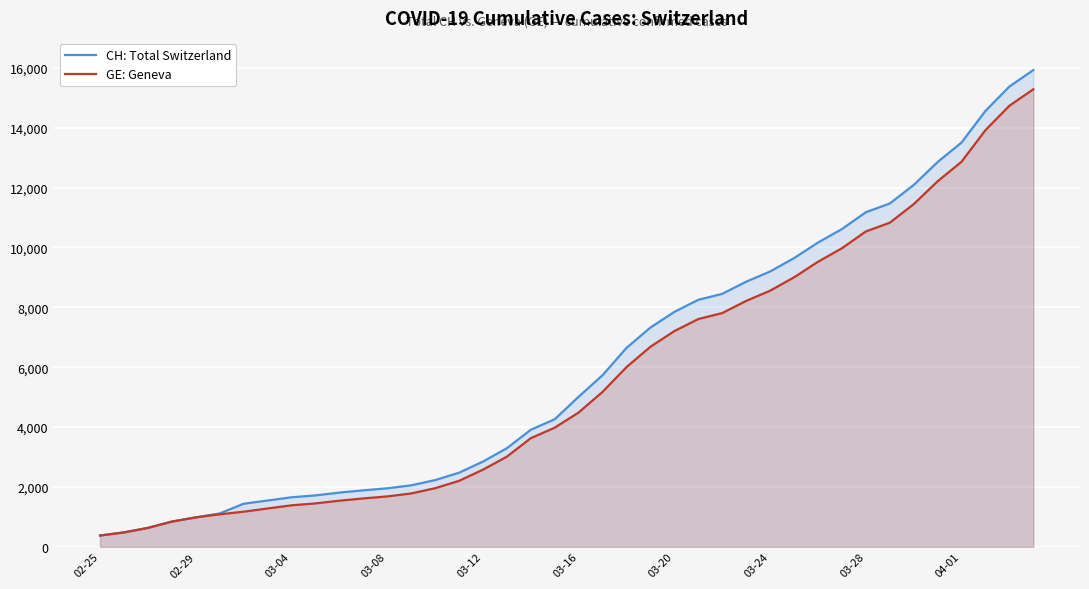

True or false: CH: Total Switzerland and GE: Geneva intersect in this chart.

False